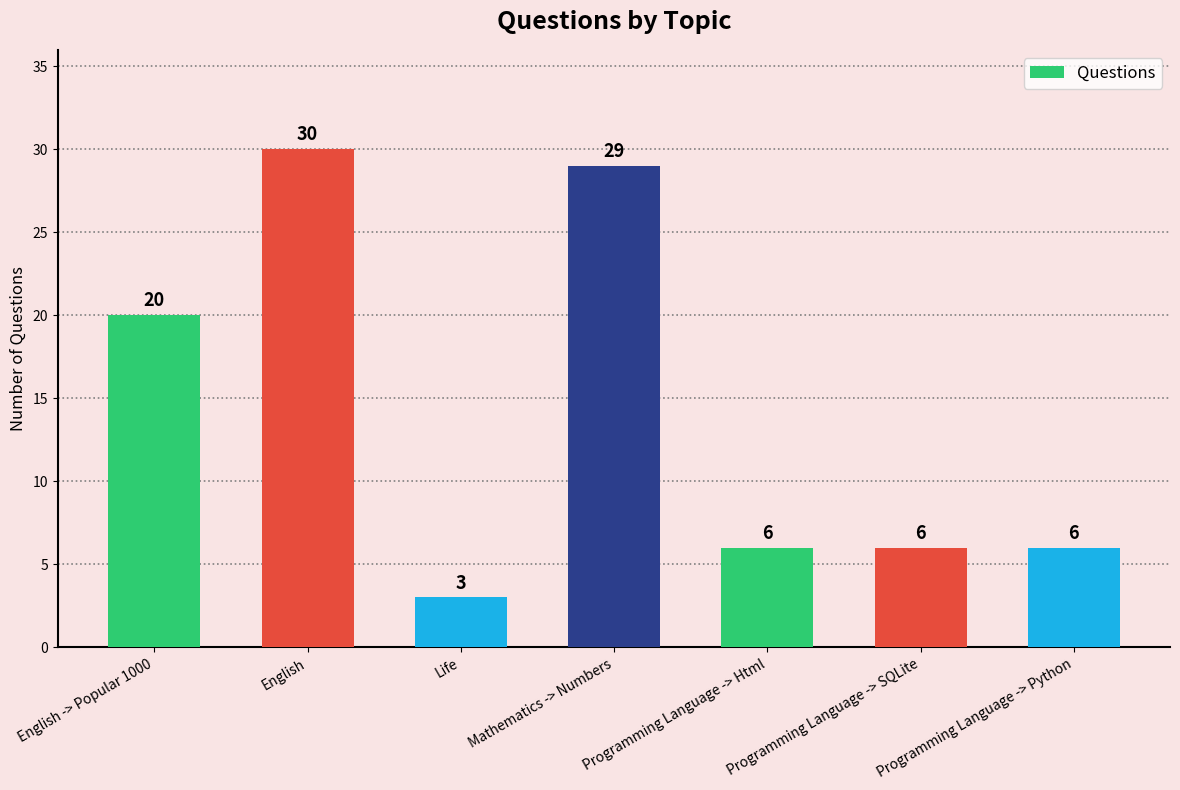

What is the difference between the second highest and minimum values?

26